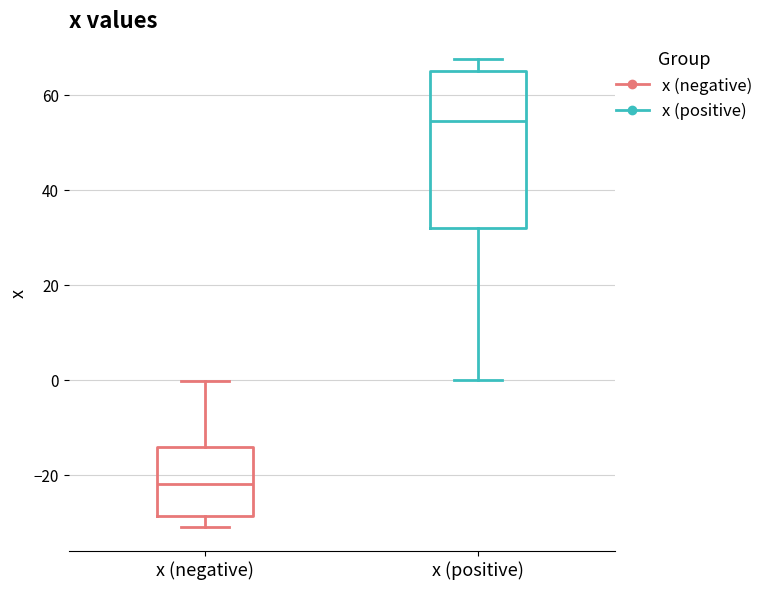

Where does the median line of the box for x (positive) sit on the y-axis? The values are not printed on the chart, so give them approximately, as read against the axis.

54